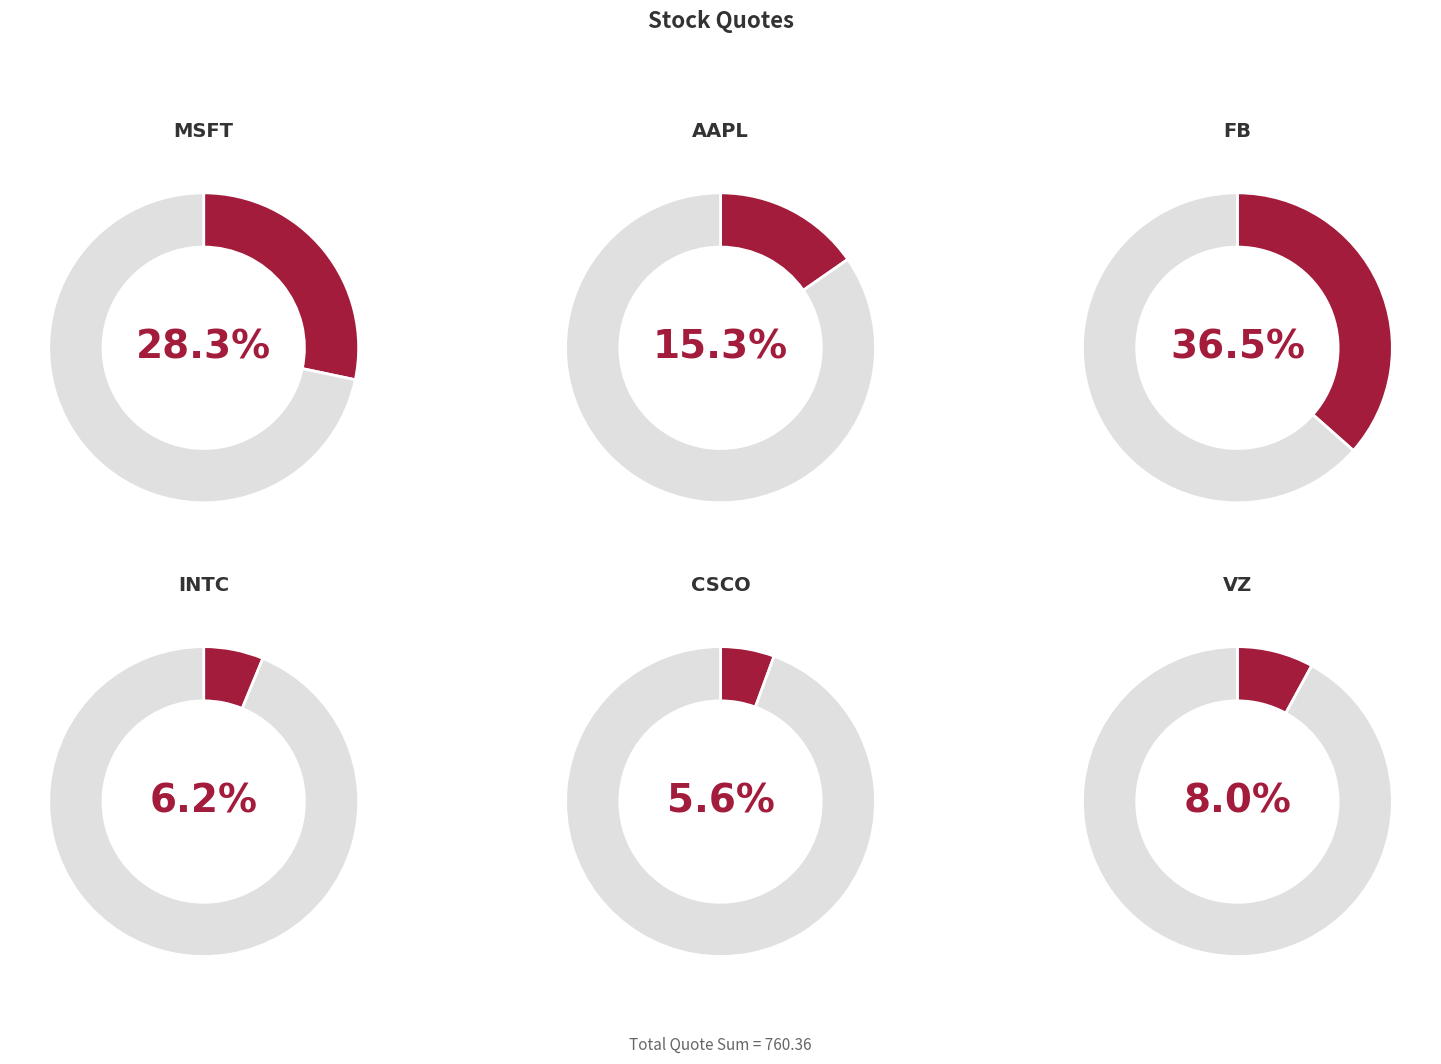

How many slices are in this pie chart?

6